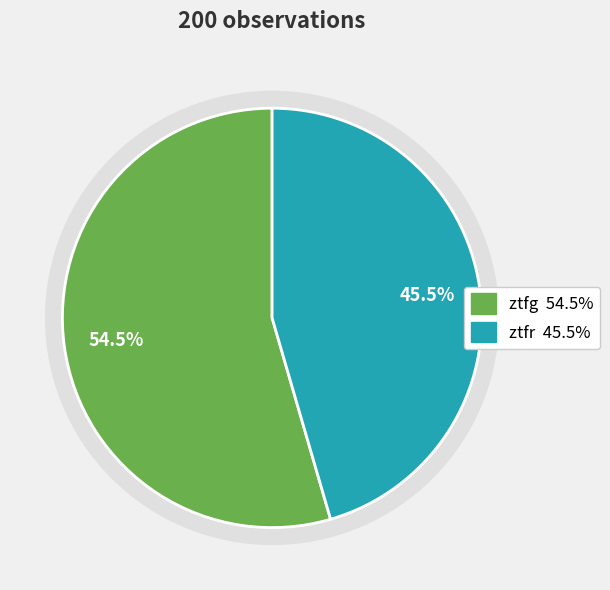

How many segments does this pie chart have?

2